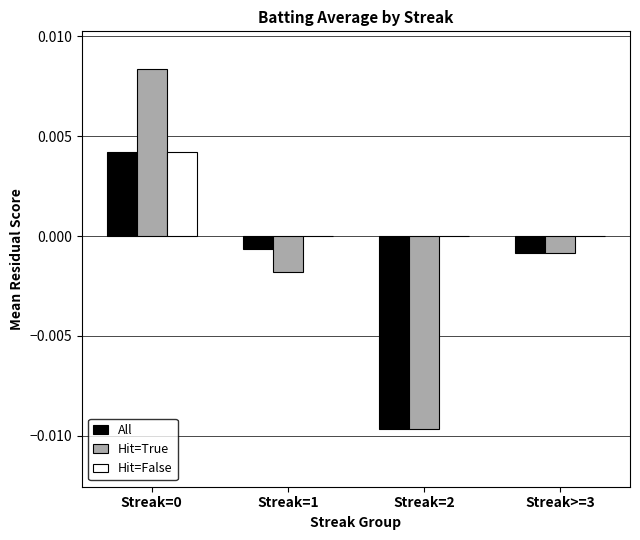

Is it true that All equals 0.0 at Streak=0?

True